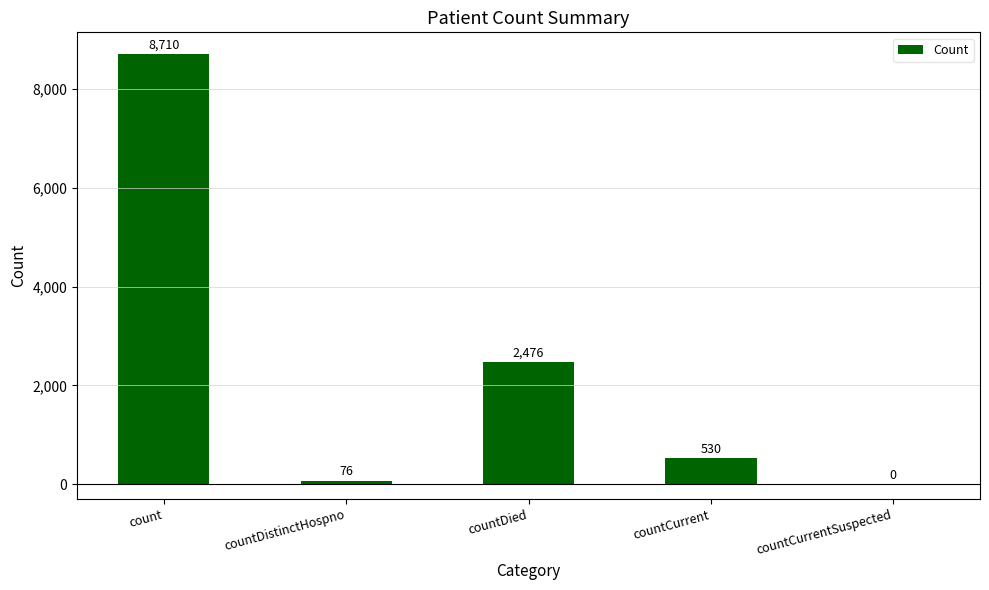

Is it true that the value at countCurrentSuspected is -5911?

False